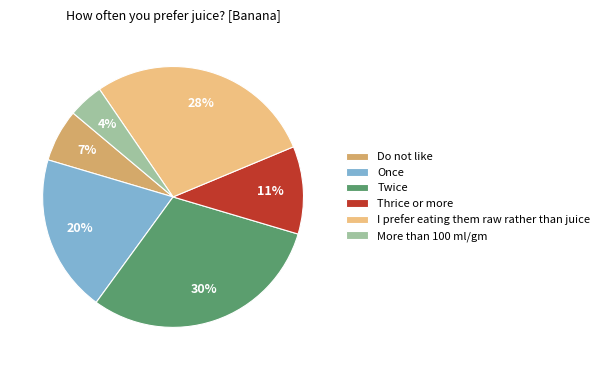

Which slice is the smallest?

More than 100 ml/gm